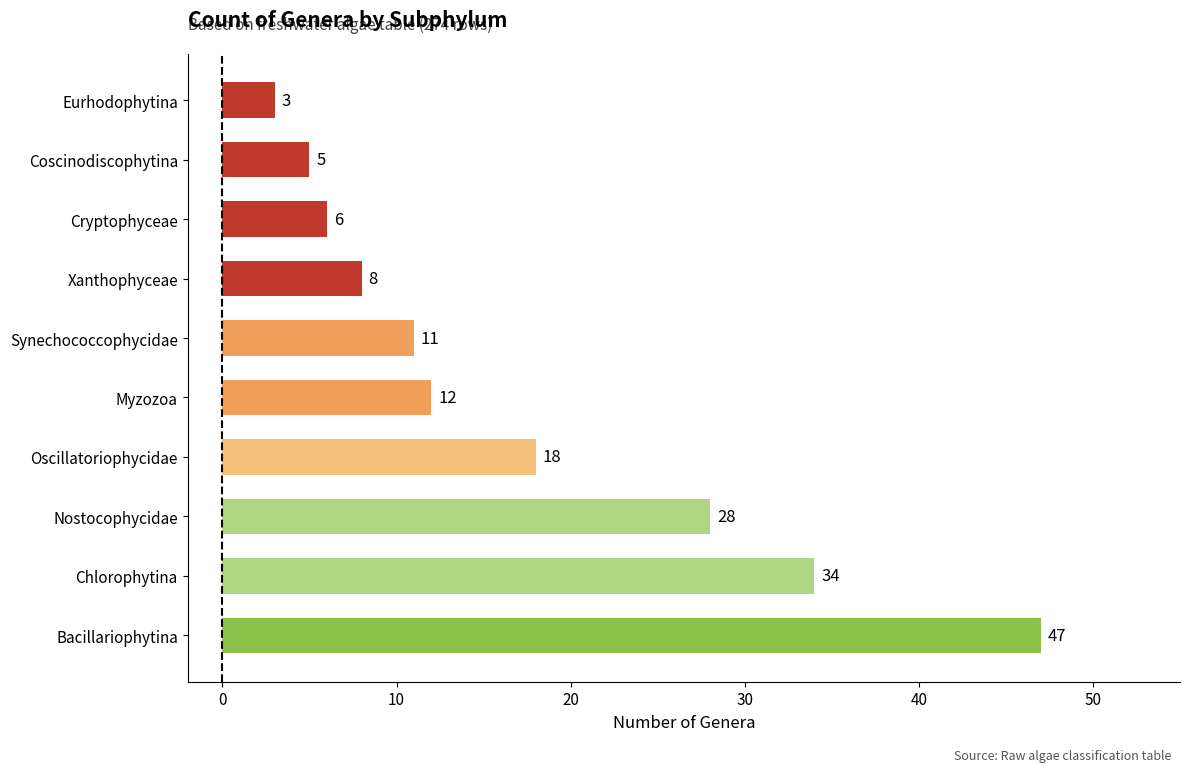

Reading bottom to top, extract all data points from this chart.

Bacillariophytina=47	Chlorophytina=34	Nostocophycidae=28	Oscillatoriophycidae=18	Myzozoa=12	Synechococcophycidae=11	Xanthophyceae=8	Cryptophyceae=6	Coscinodiscophytina=5	Eurhodophytina=3